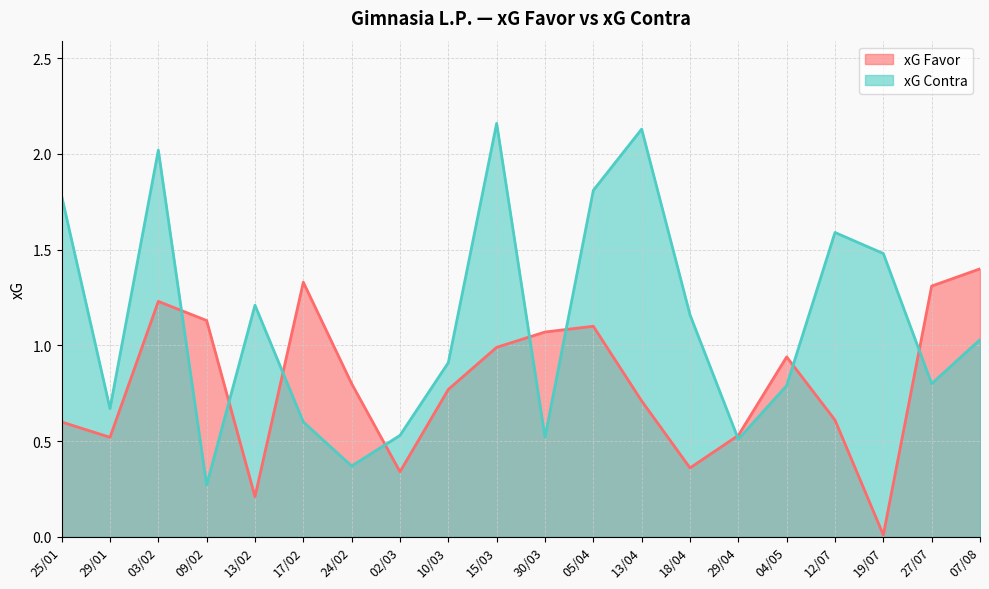

What is the difference between the highest and lowest values at 25/01?

1.2